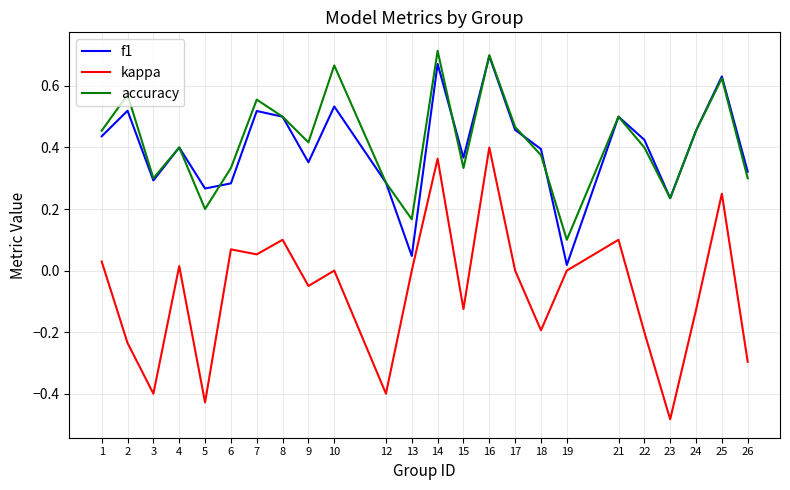

Which label corresponds to the smallest value in the chart?

23